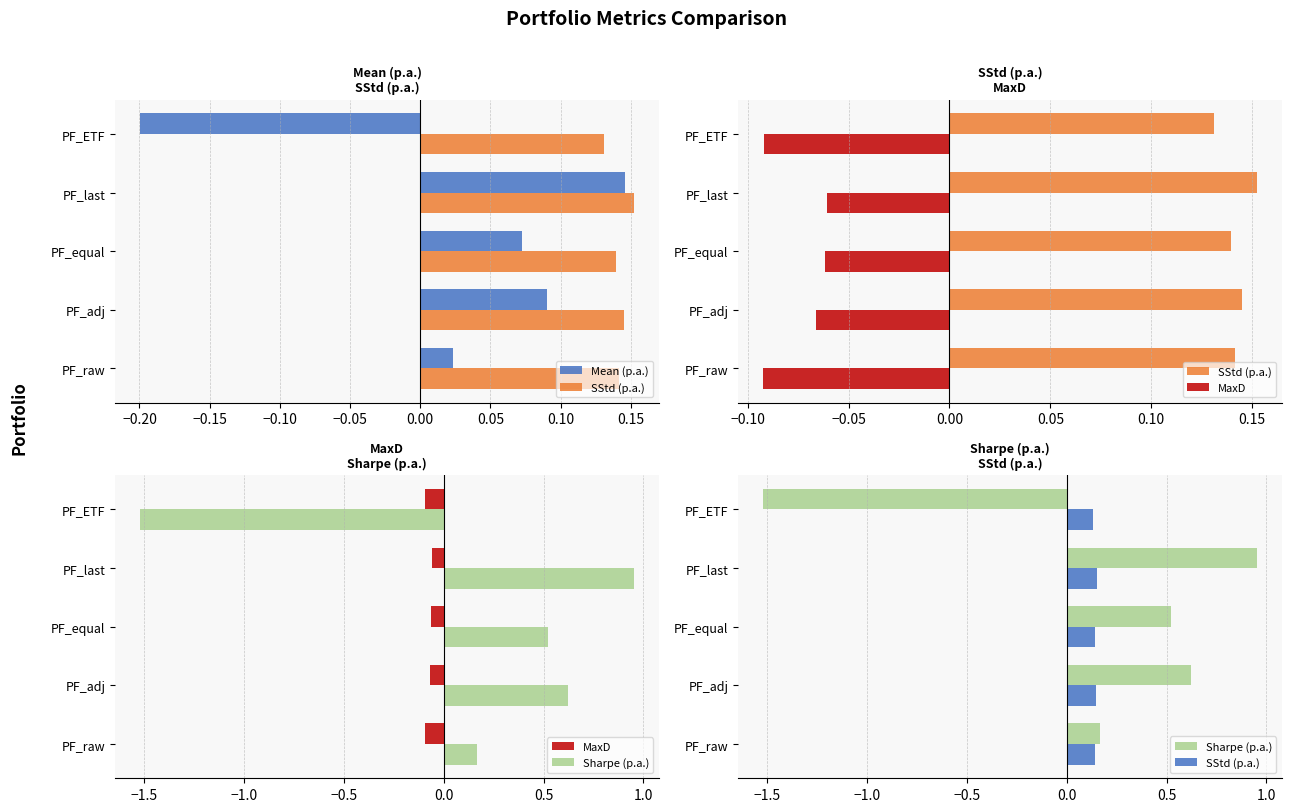

At −0.20, list the series in order from largest to smallest.

Sharpe (p.a.), SStd (p.a.), Mean (p.a.), MaxD